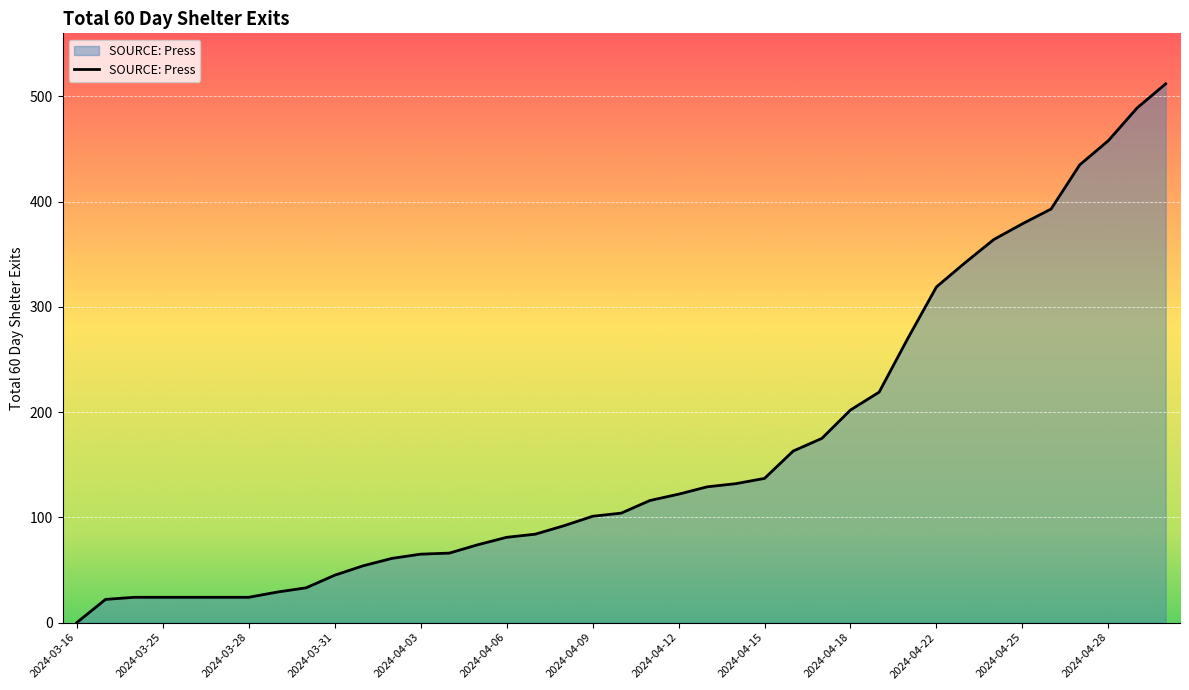

How many lines are shown in the chart?

1